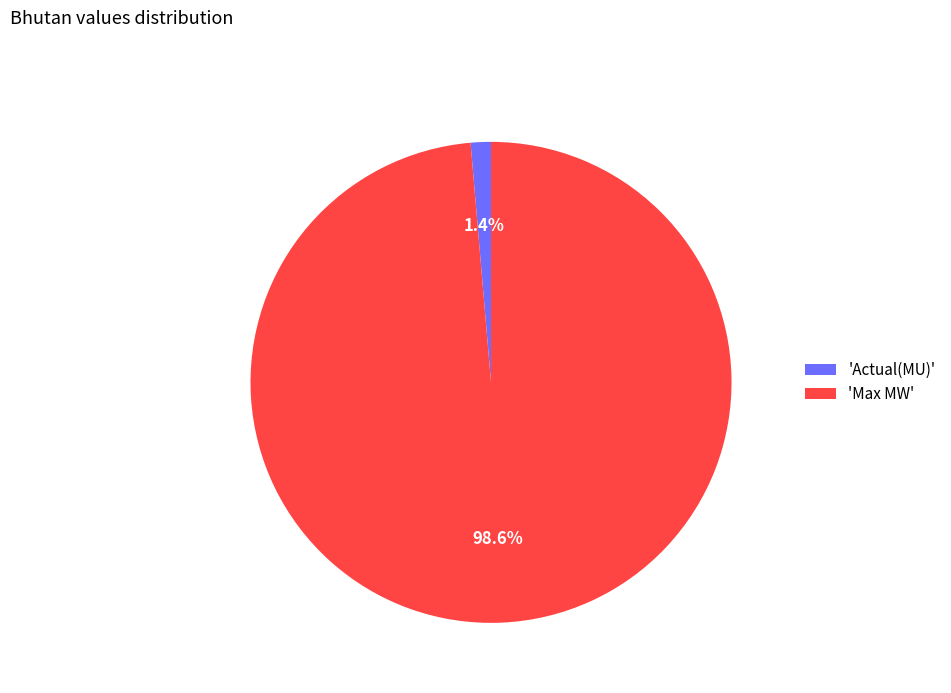

How many slices are in this pie chart?

2